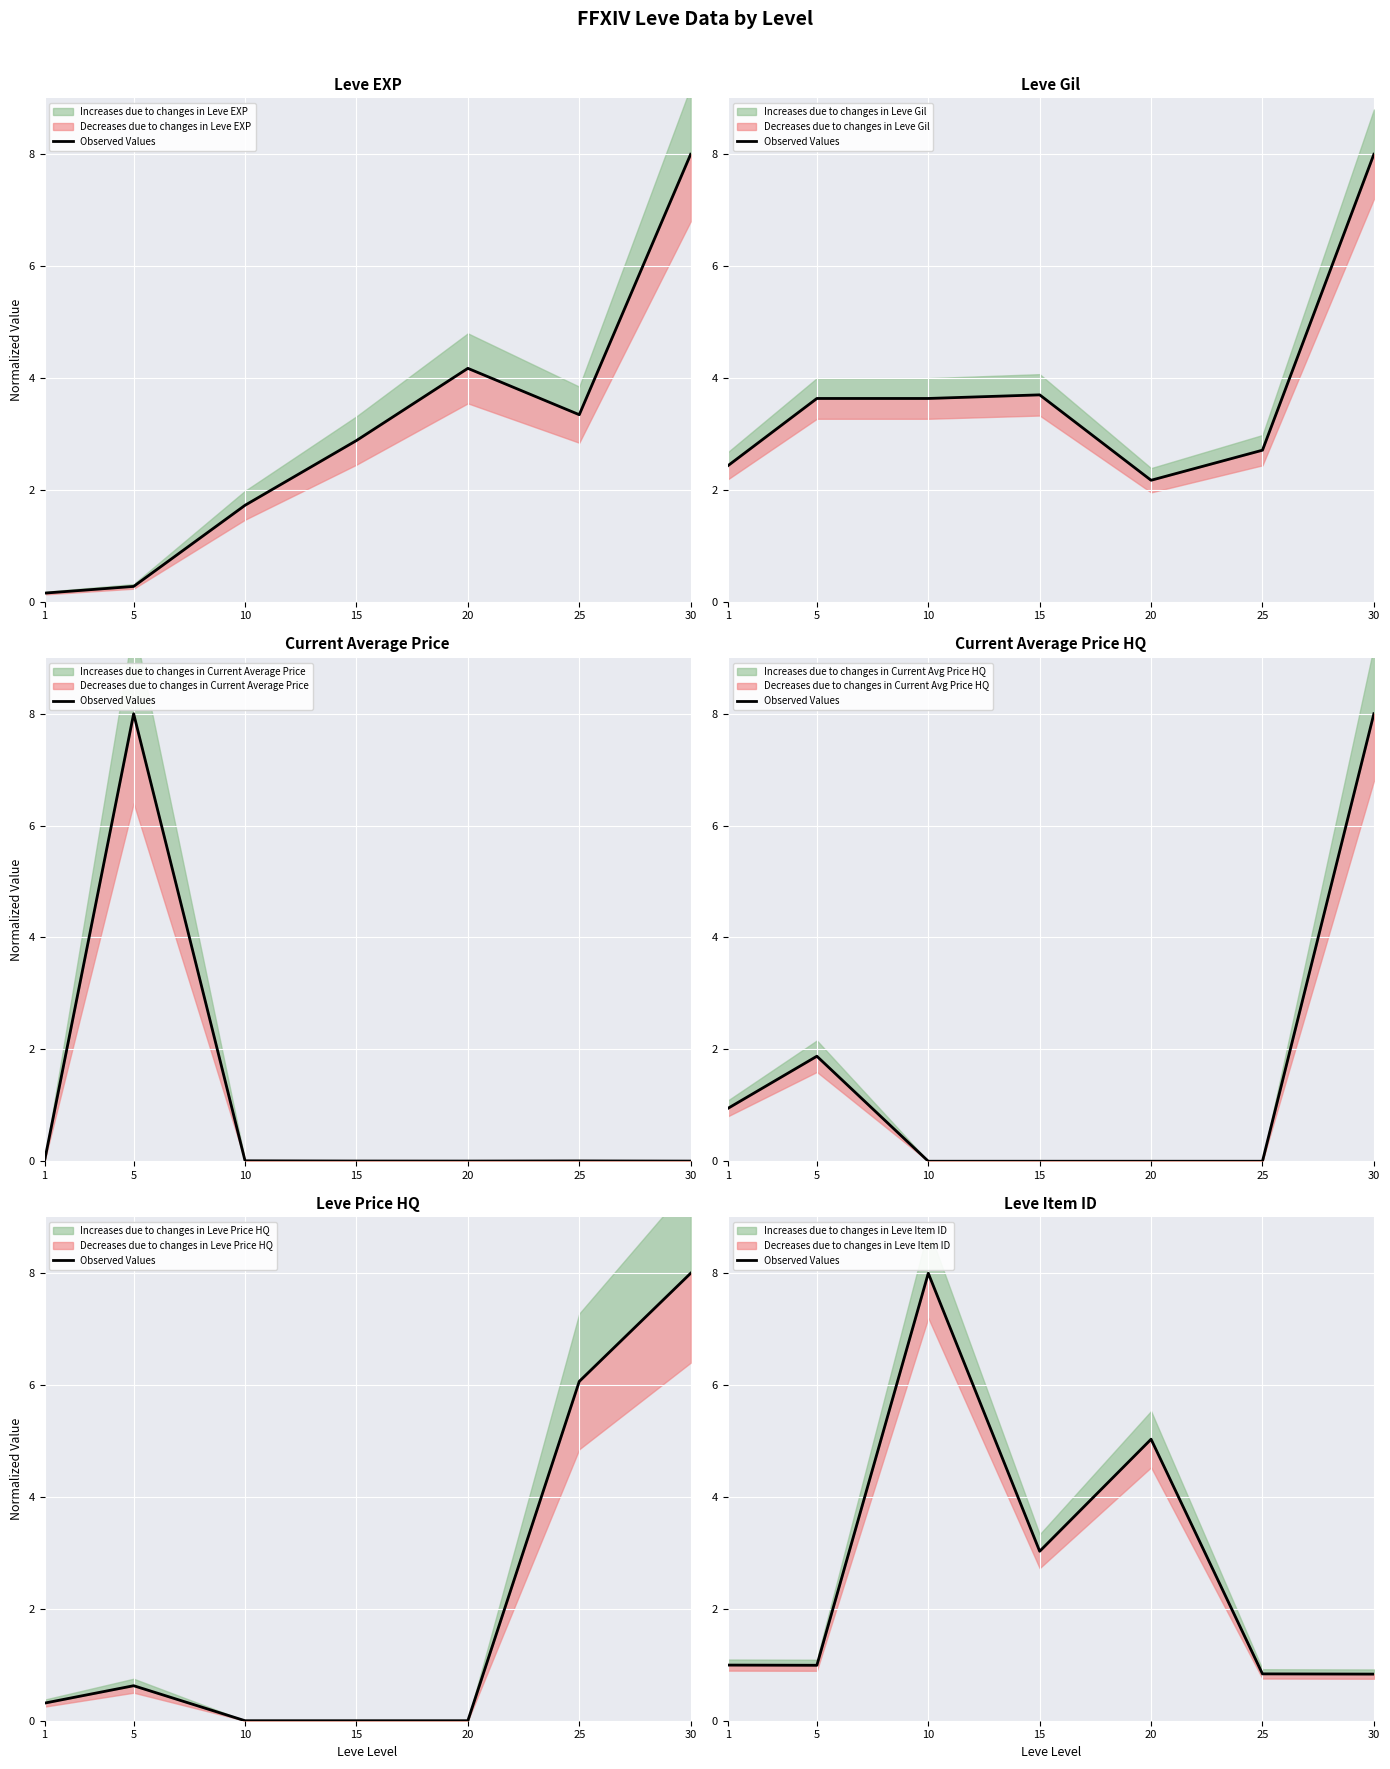

Reading right to left, extract all data points from this chart.

0.8	0.8	5.0	3.0	8.0	1.0	1.0